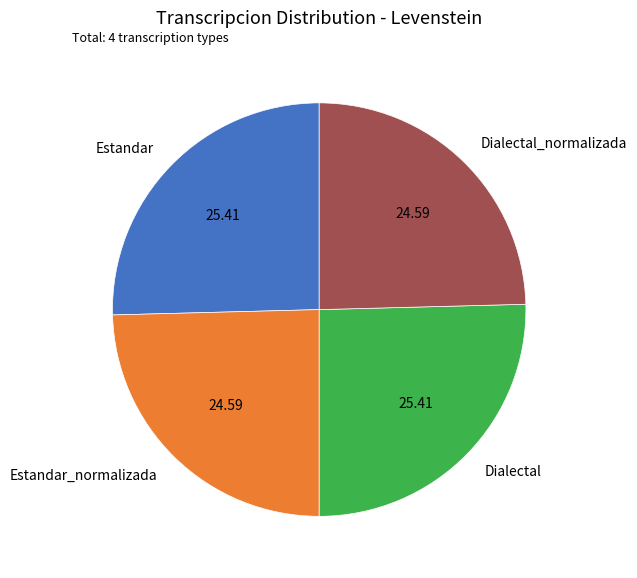

Does any single category account for the majority?

No